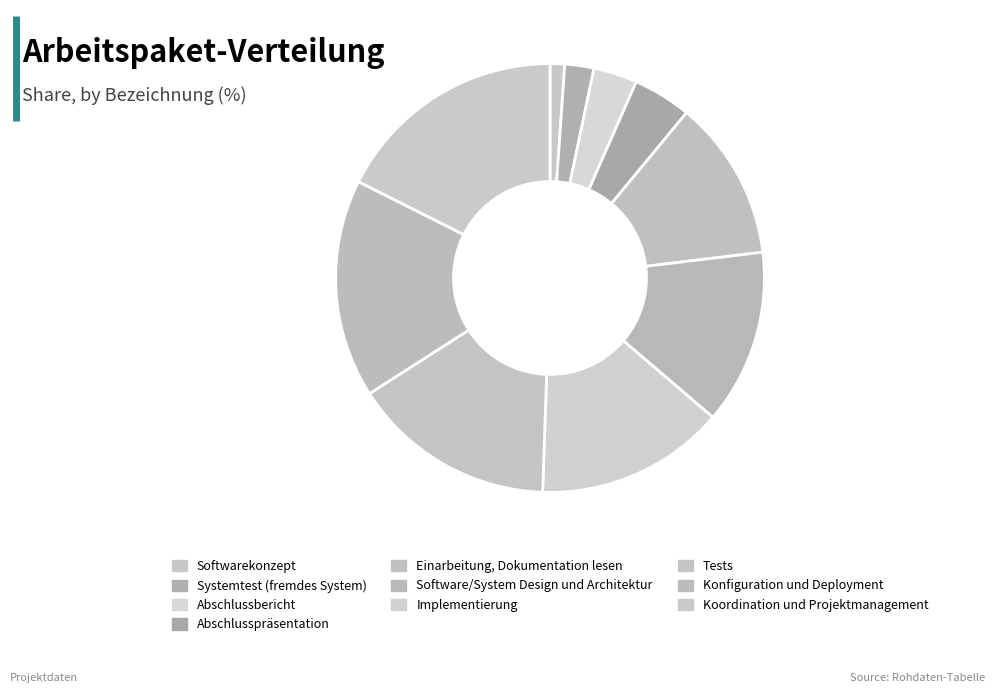

Is the sum of Einarbeitung, Dokumentation lesen and Konfiguration und Deployment greater than half?

No